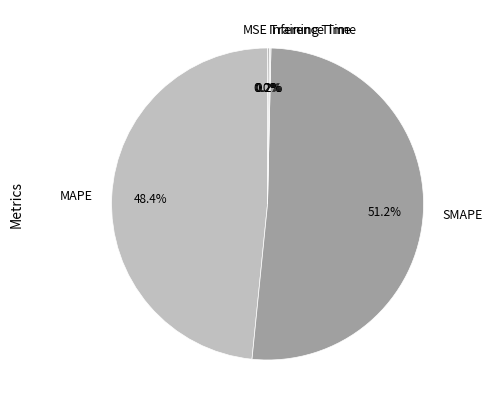

What is the largest slice in the pie chart?

SMAPE